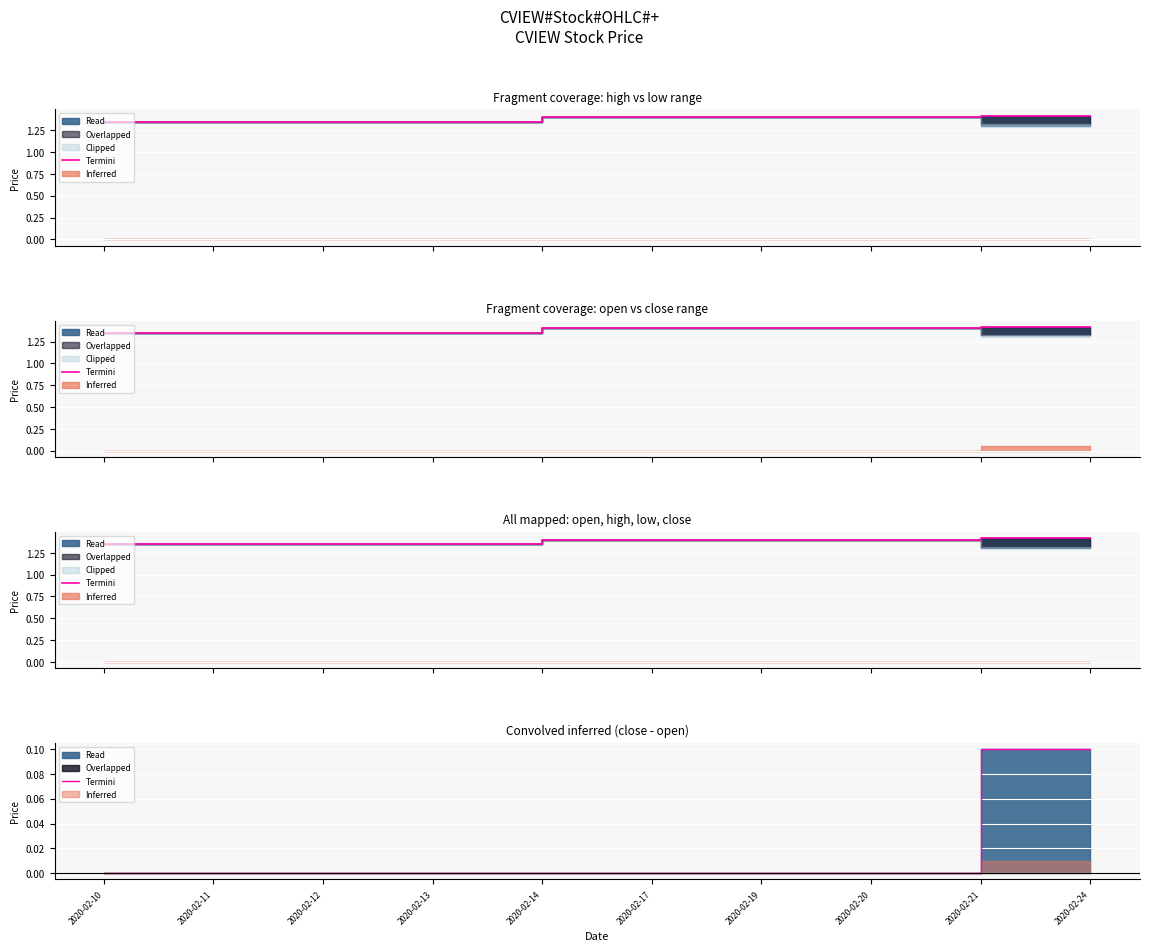

What is the sum of all values?

0.1